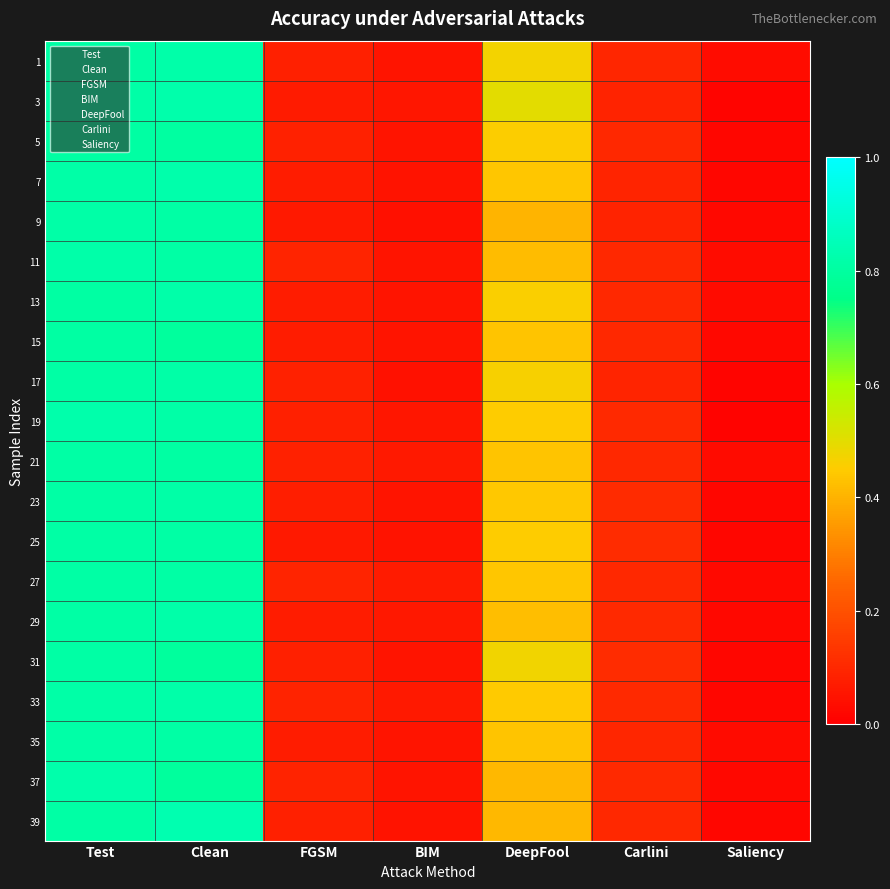

Which has a higher value, BIM or FGSM?

FGSM